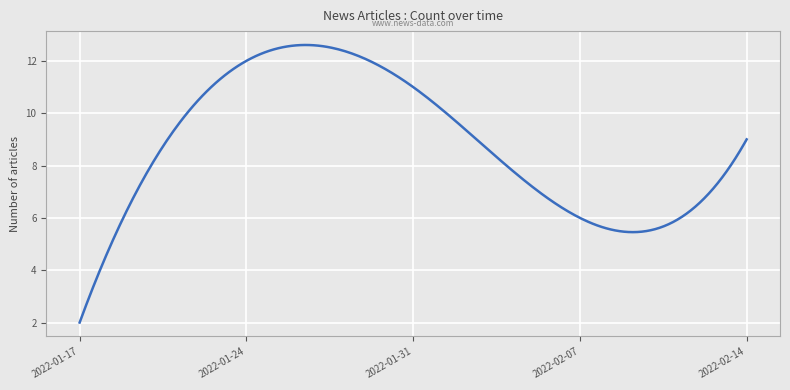

What is the maximum value shown in the chart?

12.6